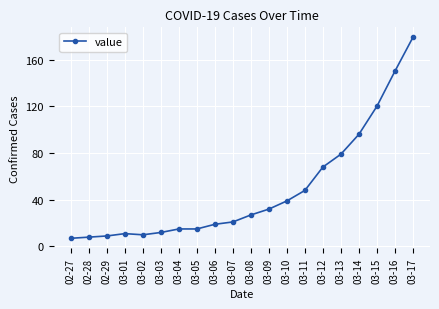

At which category does the chart reach its peak across all series?

03-17